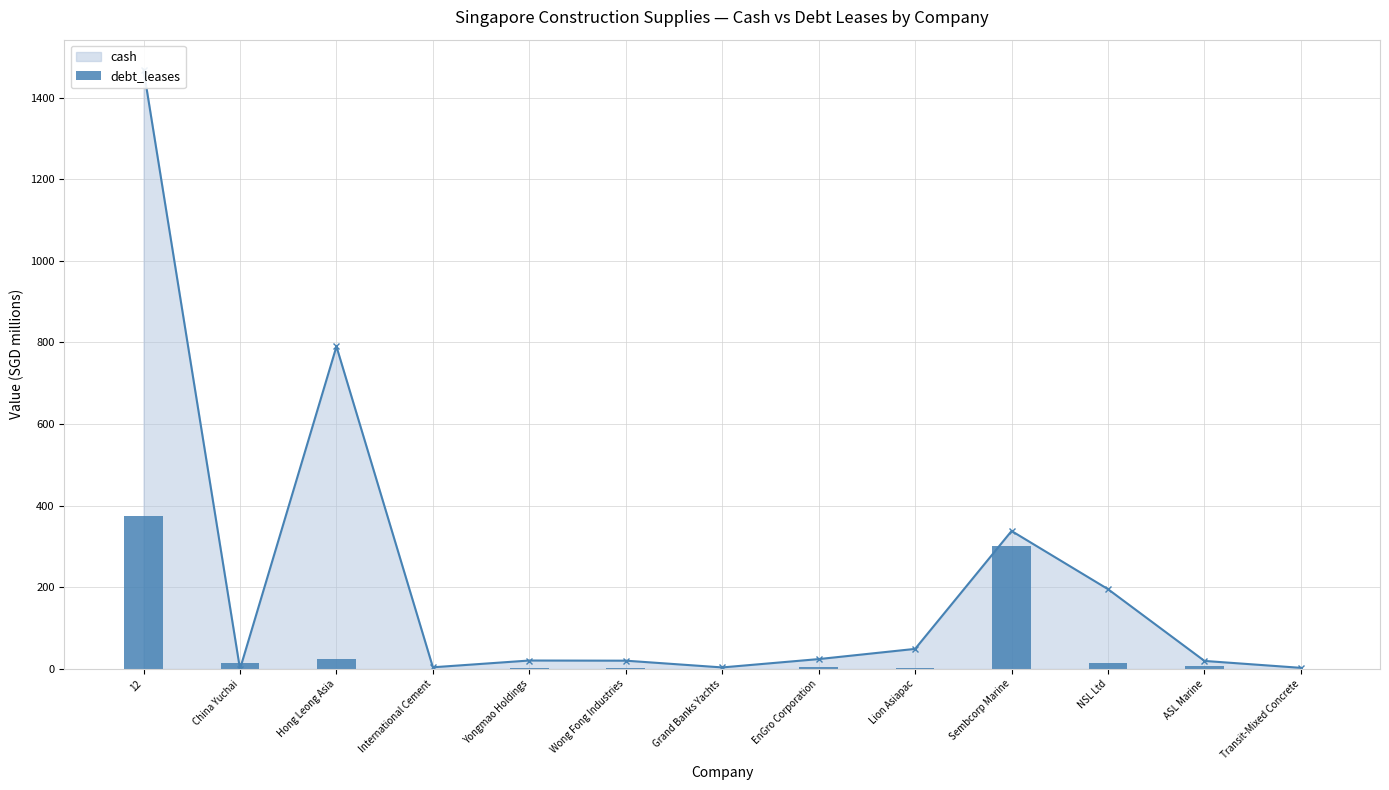

Reading left to right, extract all data points from this chart.

12=374.1	China Yuchai=13.5	Hong Leong Asia=23.3	International Cement=0.1	Yongmao Holdings=2.2	Wong Fong Industries=3.6	Grand Banks Yachts=0.3	EnGro Corporation=5.2	Lion Asiapac=1.6	Sembcorp Marine=302.1	NSL Ltd=15.5	ASL Marine=6.4	Transit-Mixed Concrete=0.4